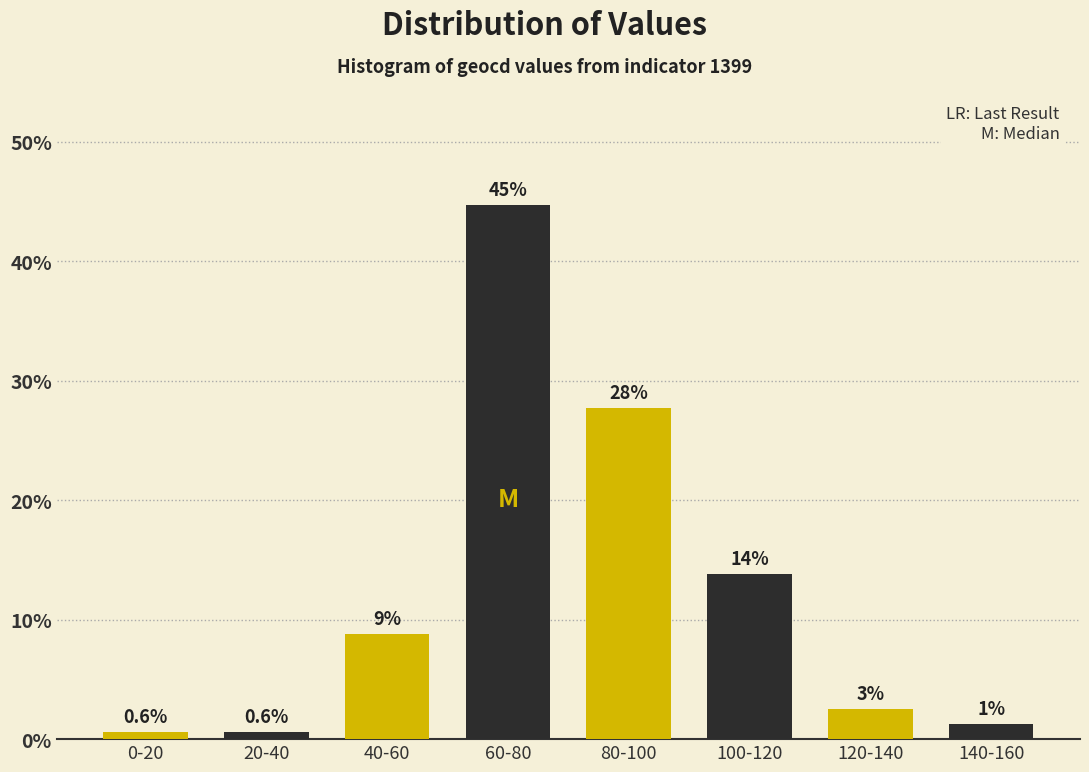

How many bars are there in total?

8